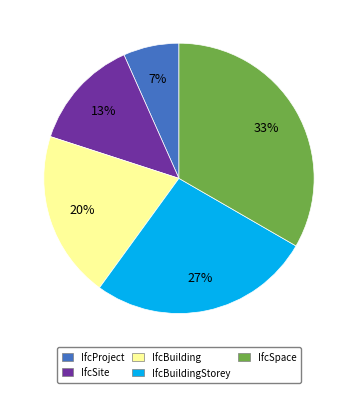

To the nearest percent, what is the difference between the IfcSite and IfcBuilding slice percentages?

7%